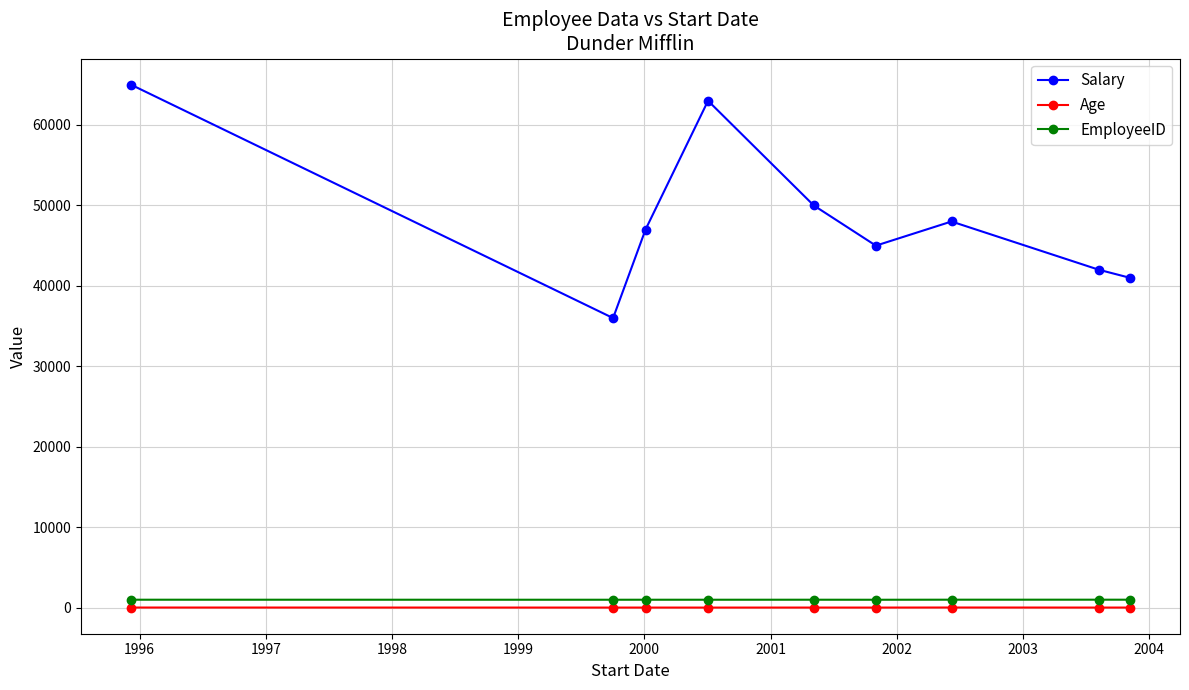

What is the greatest value displayed?

65000